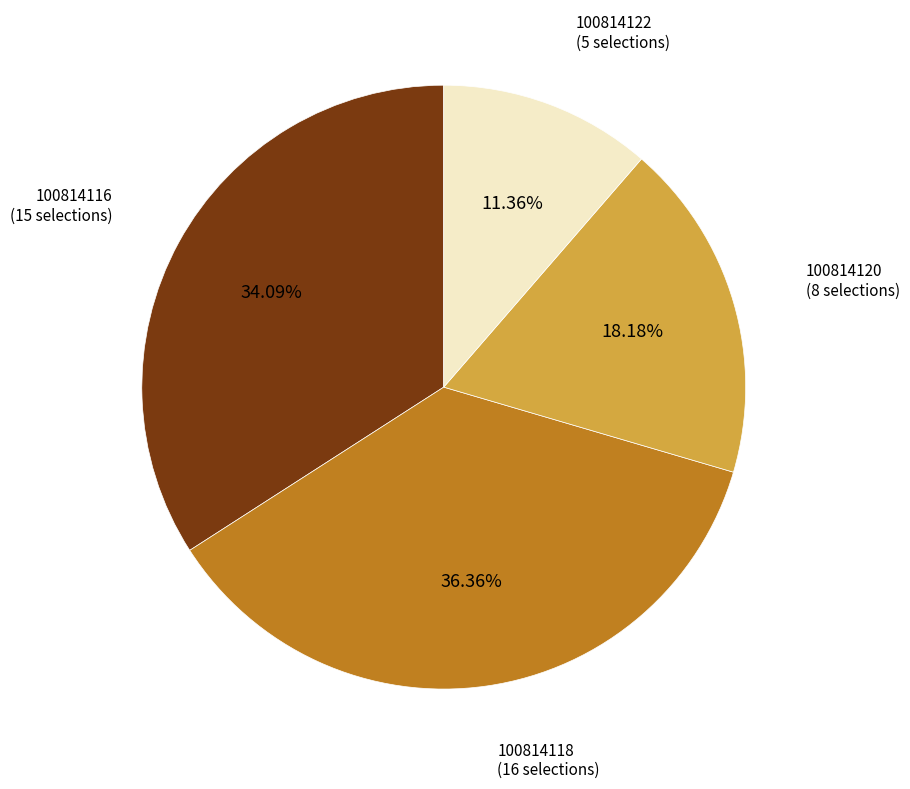

Is there any slice that represents more than half of the pie?

No